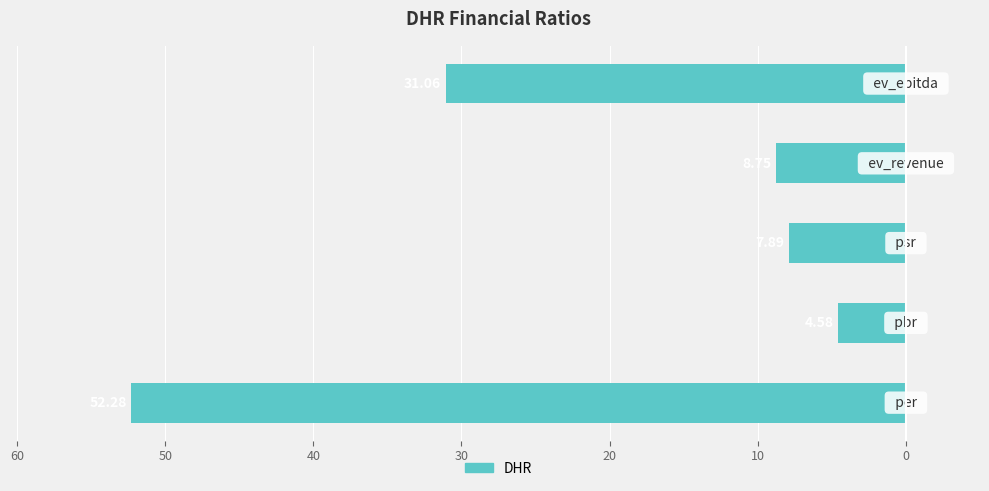

Does the chart contain any negative values?

Yes